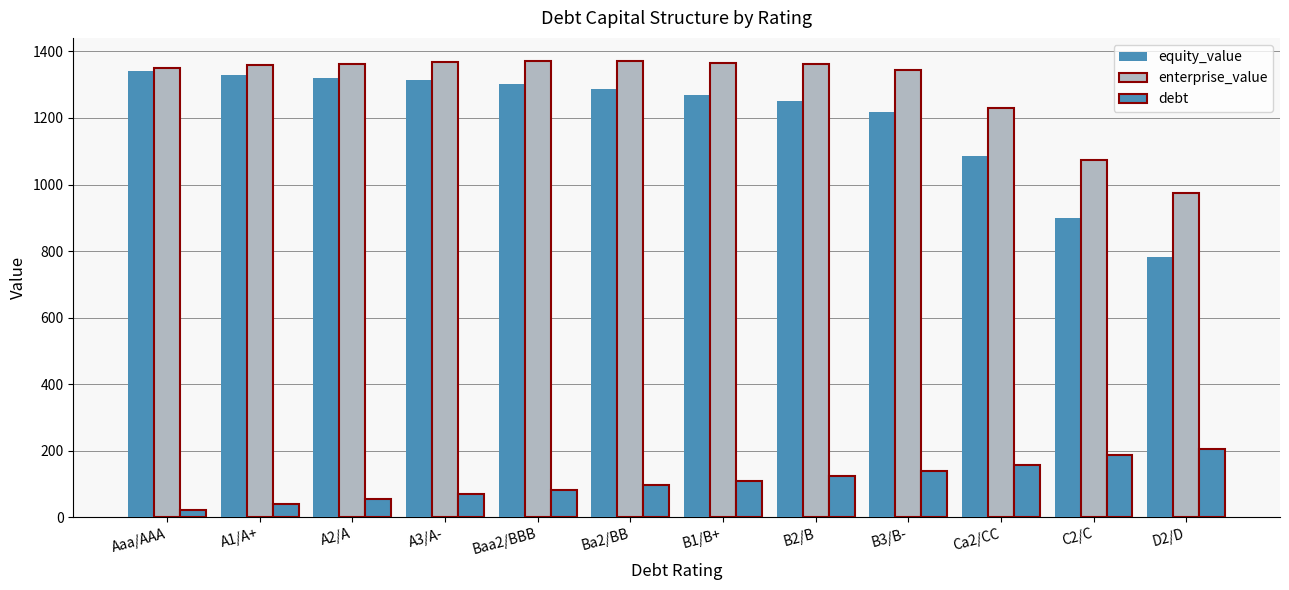

What is the spread (max minus min) of values at A3/A-?

1299.9